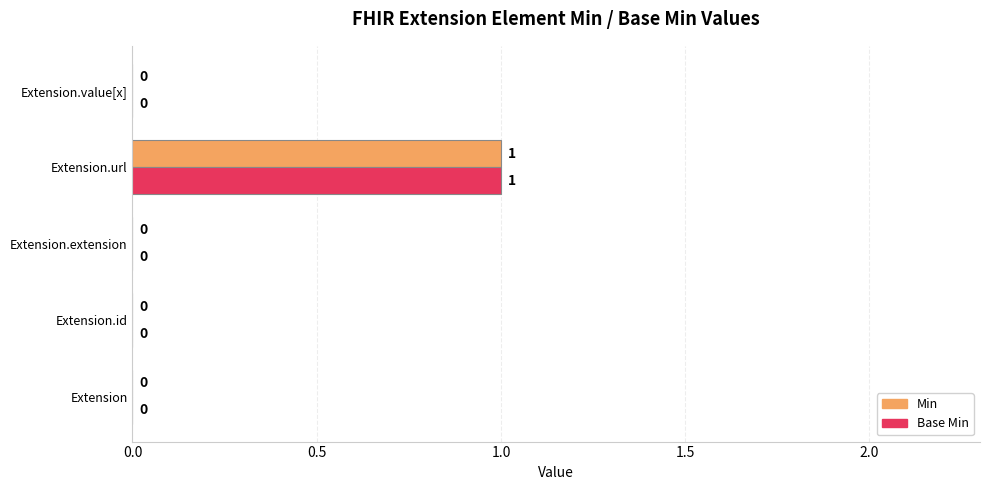

Is the value of Base Min at Extension.value[x] greater than the value of Min at Extension.url?

No